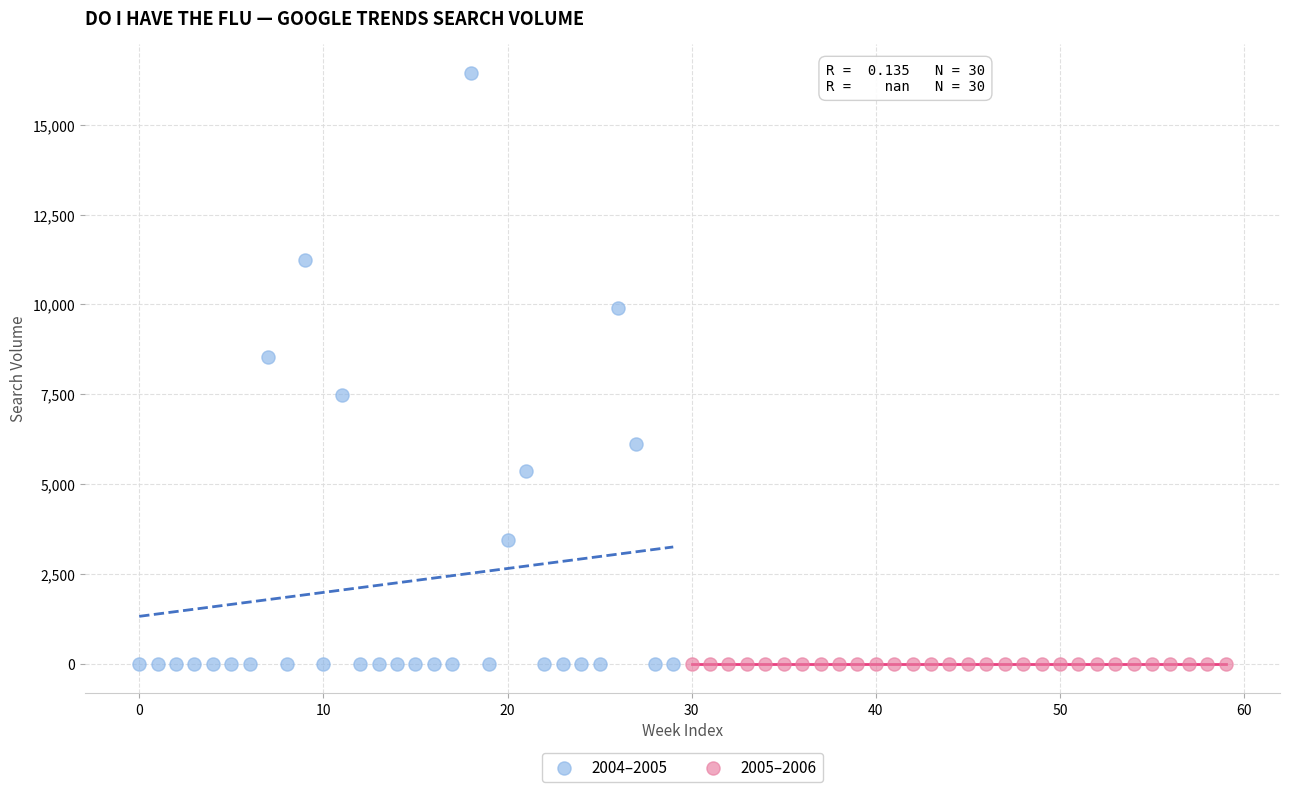

Which series contains the highest Y value?

2004–2005